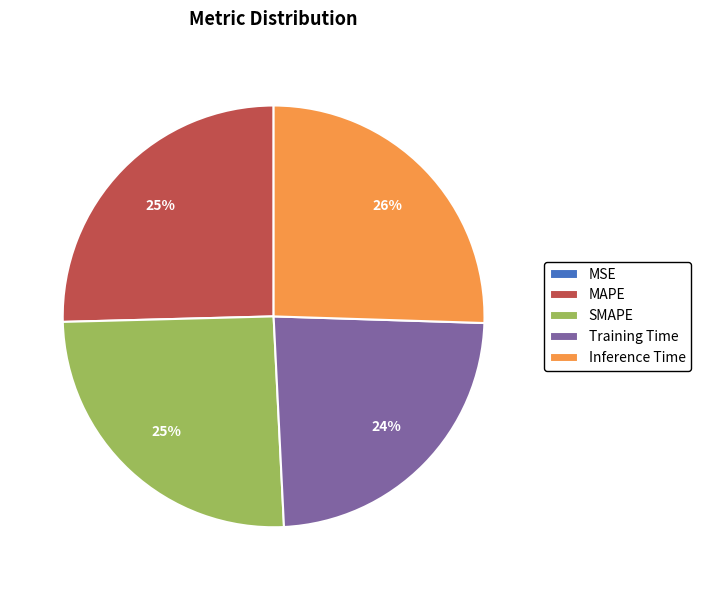

To the nearest percent, what is the average slice percentage?

20%